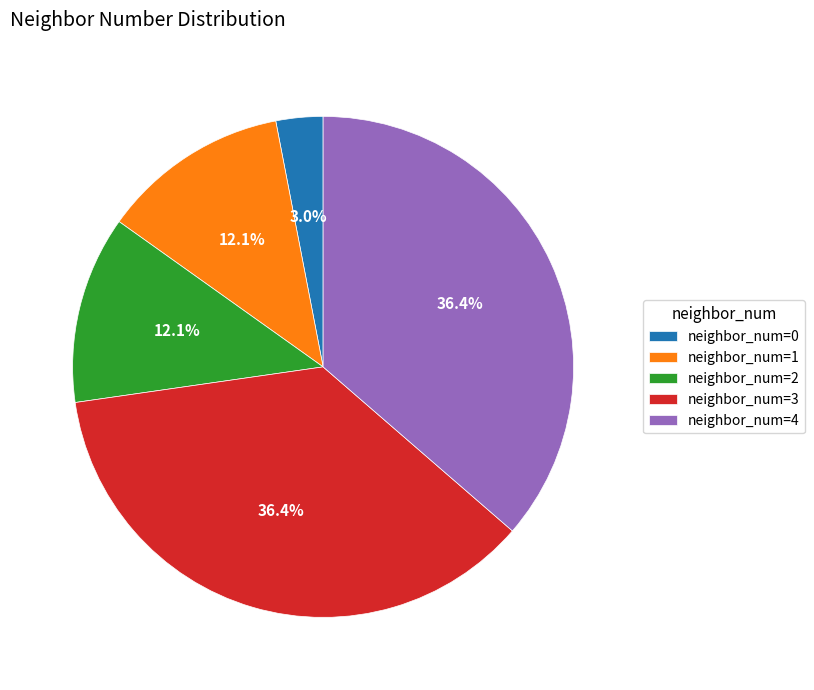

Is there a majority slice in this chart?

No